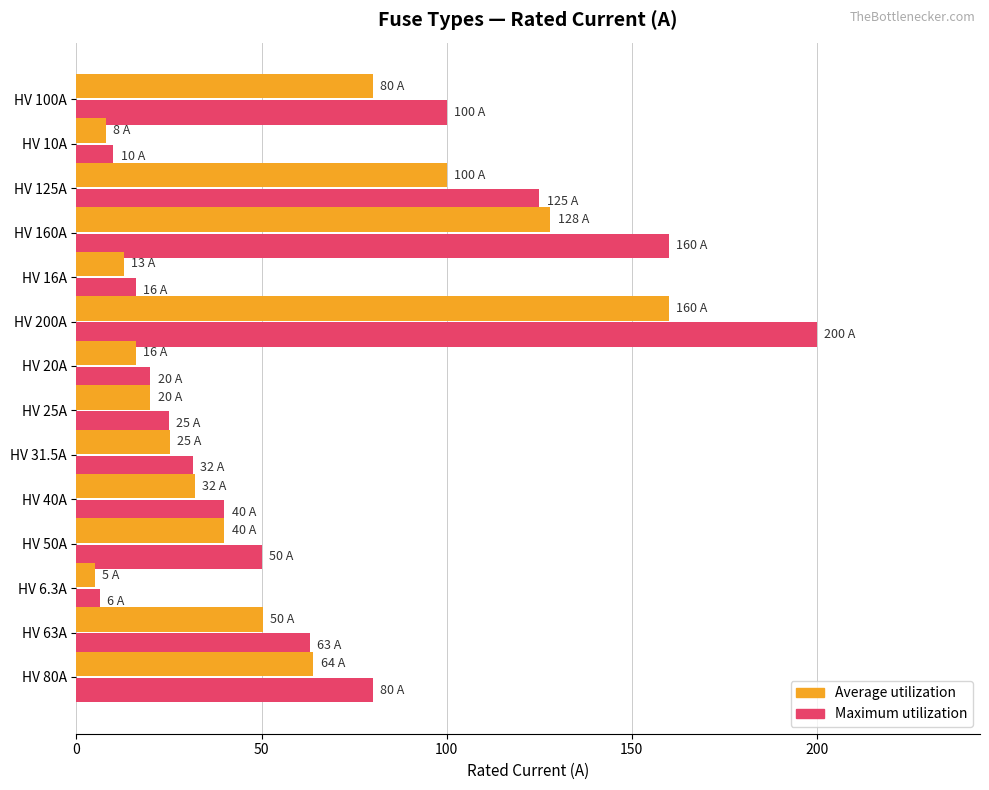

Rank the series by their maximum value, from lowest to highest.

Average utilization, Maximum utilization